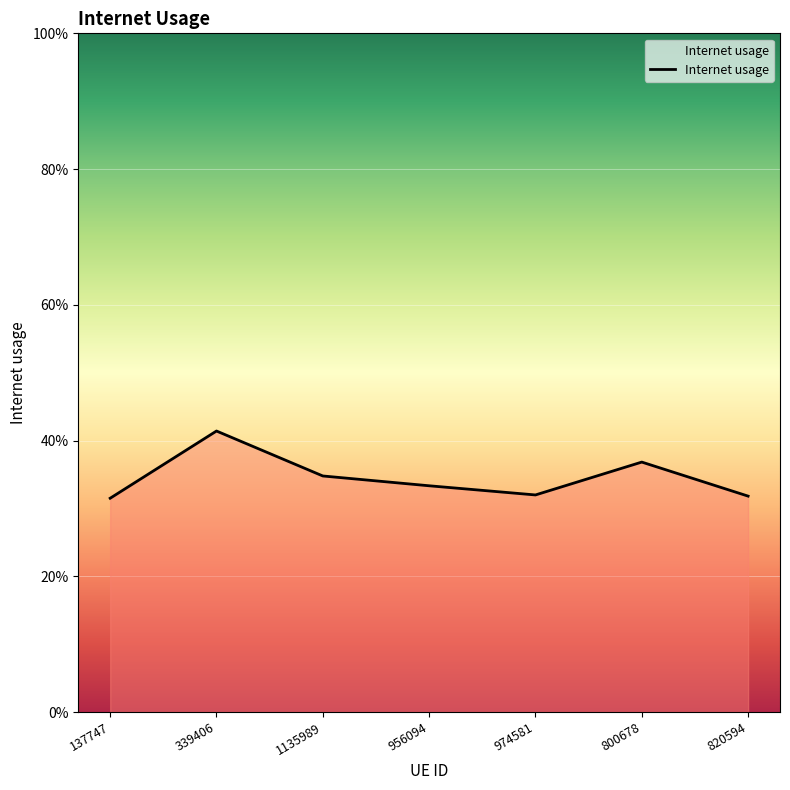

Does the chart have visible grid lines?

Yes